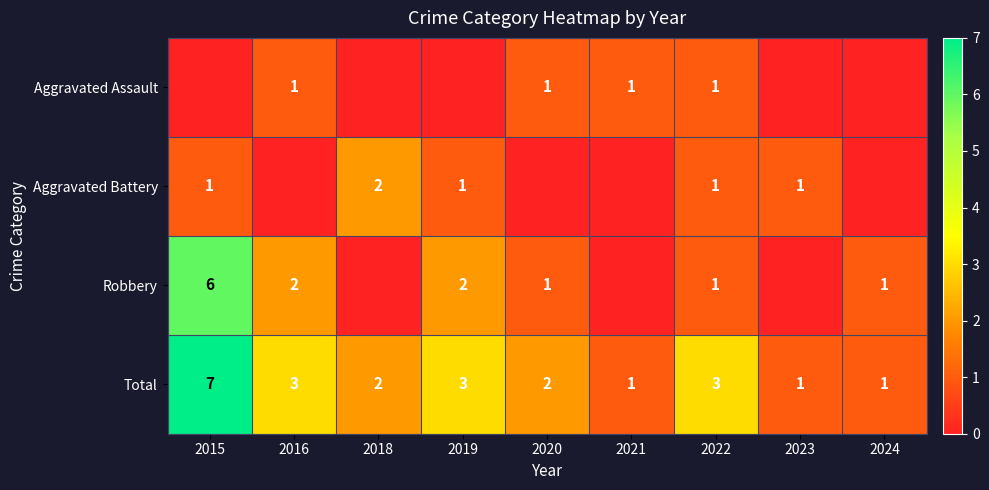

Is the value of Aggravated Assault at 2021 greater than the value of Total at 2019?

No